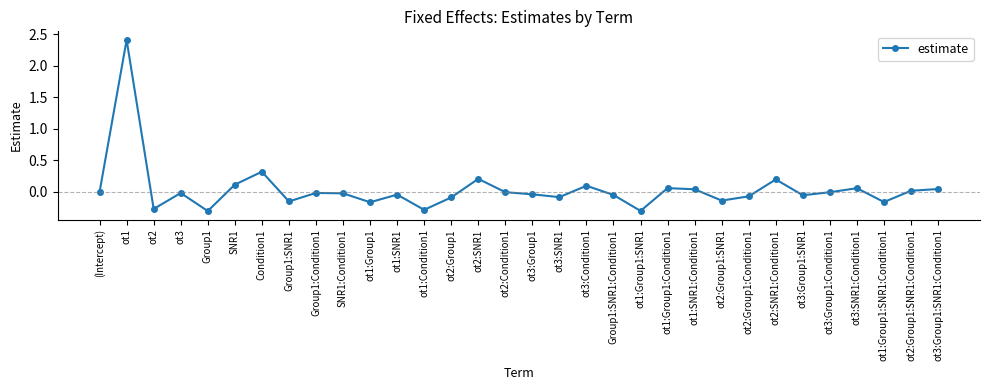

Is this an area chart (filled region under the line)?

No